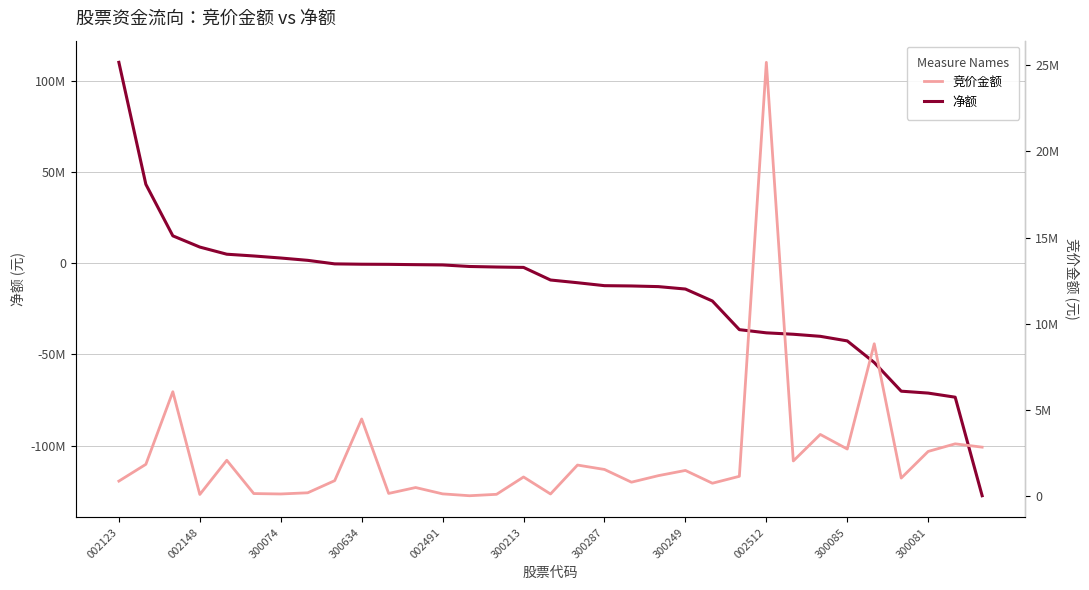

Which series changed the most between 24 and 28?

竞价金额